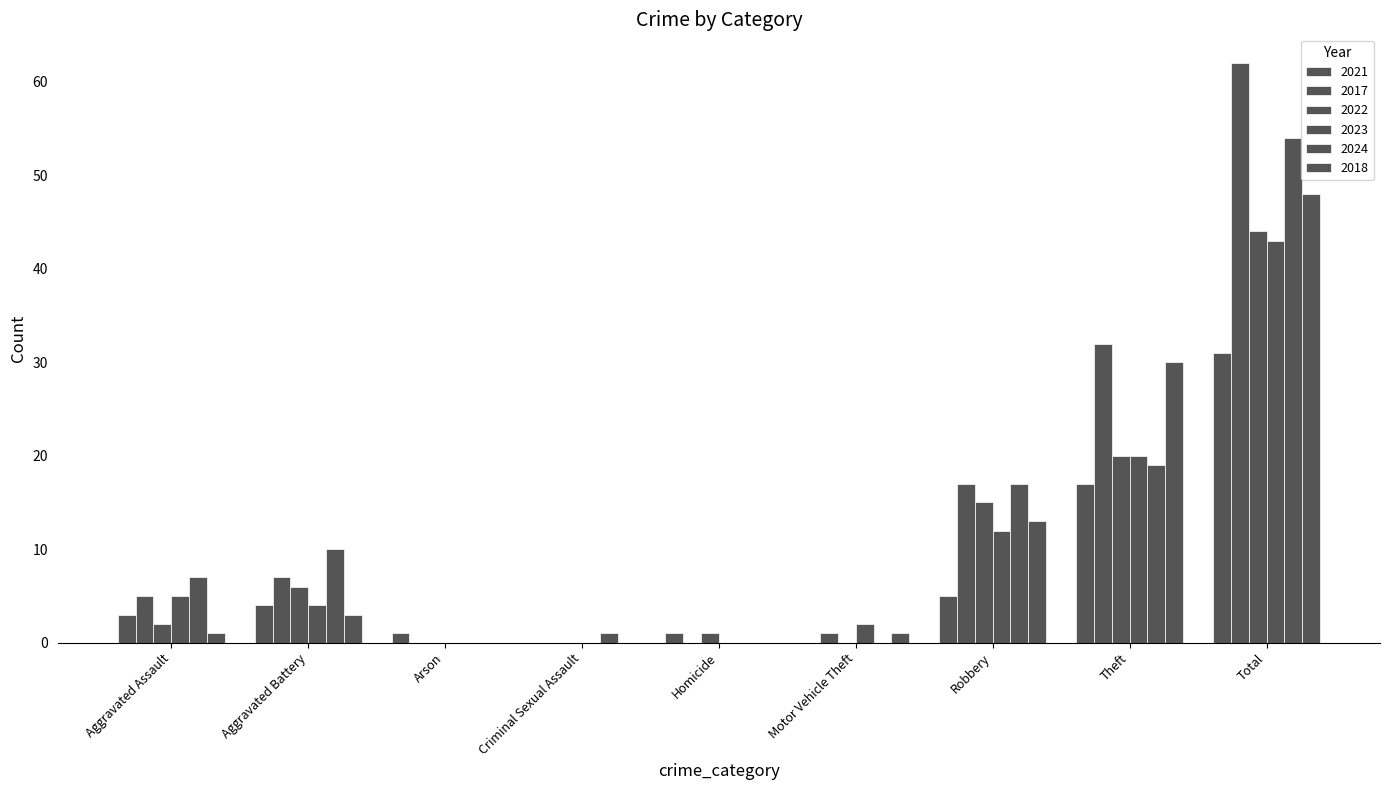

How many groups of bars are there?

9